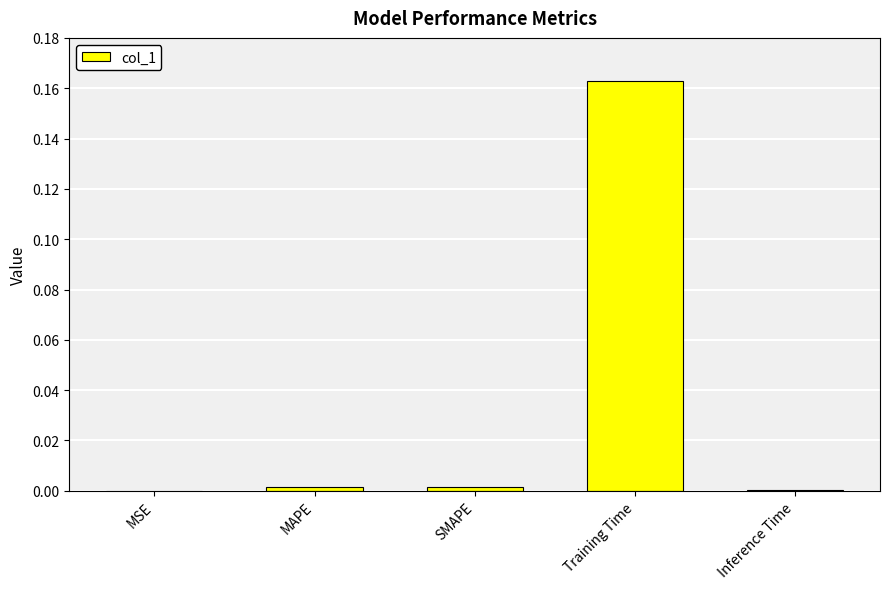

Which category has the highest value across all series?

Training Time